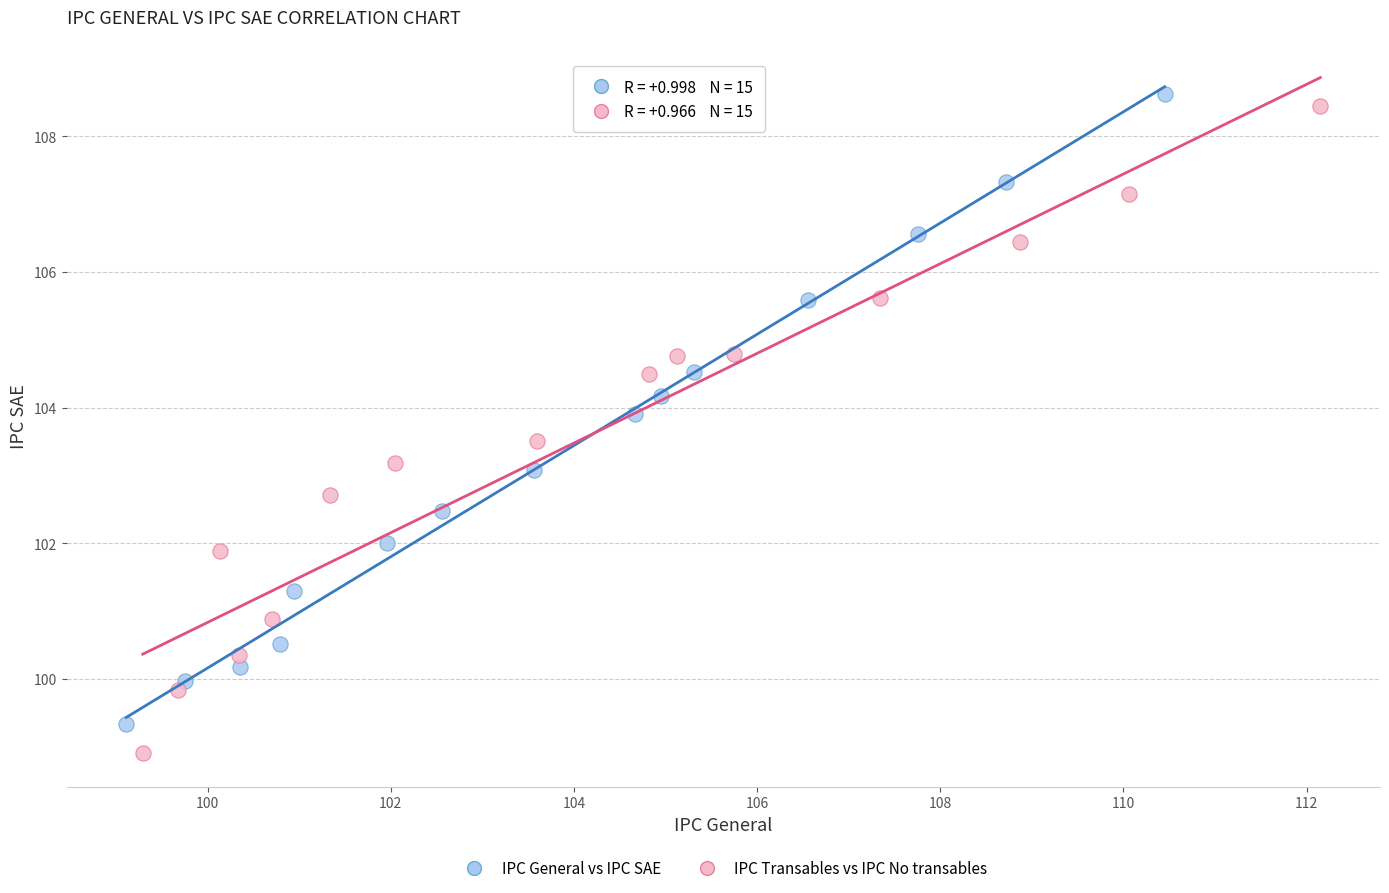

Which series contains the lowest Y value?

IPC Transables vs IPC No transables